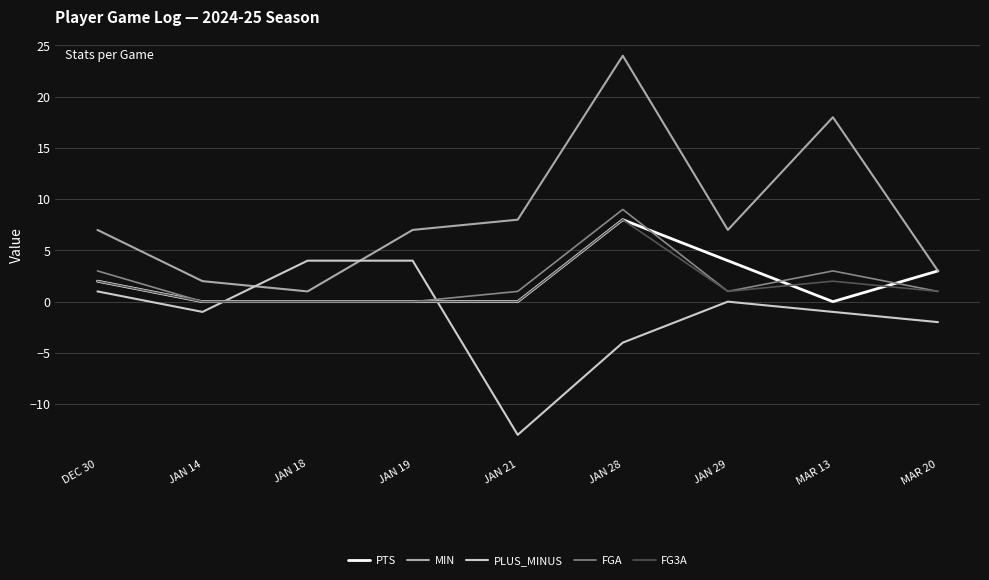

Is it true that PLUS_MINUS equals -13 at JAN 21?

True